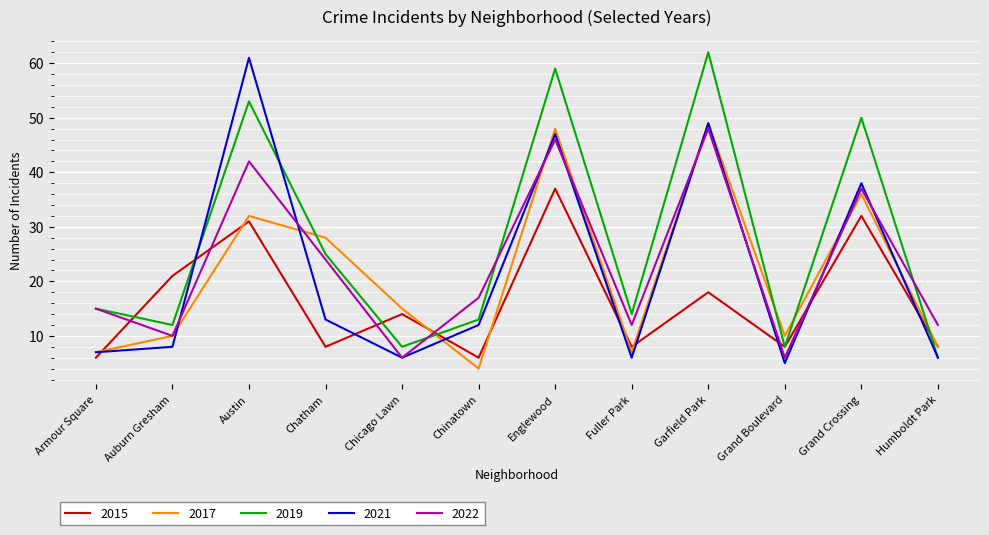

How many interior local valleys does the 2017 series have?

3